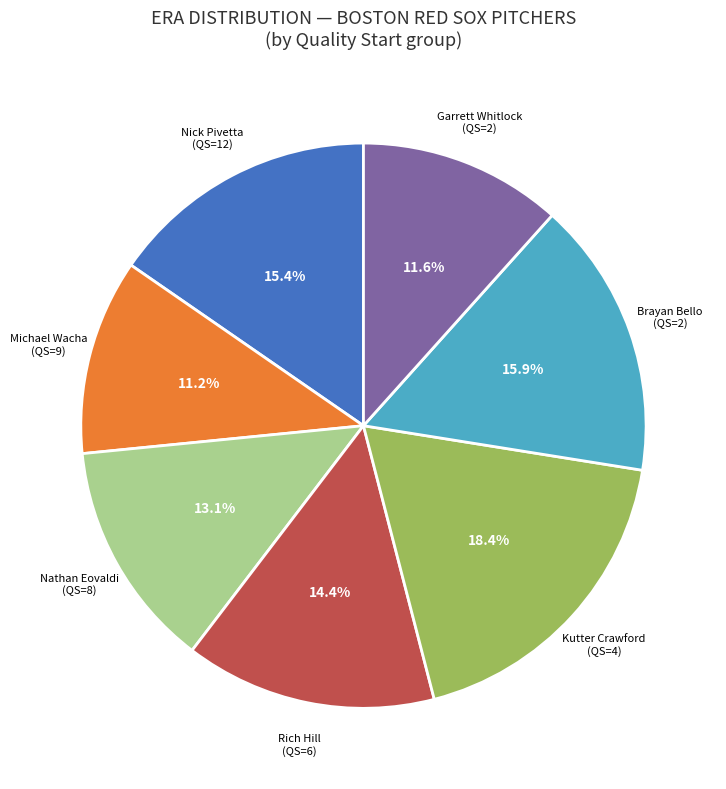

Which has a higher value, Rich Hill (QS=6) or Michael Wacha (QS=9)?

Rich Hill (QS=6)